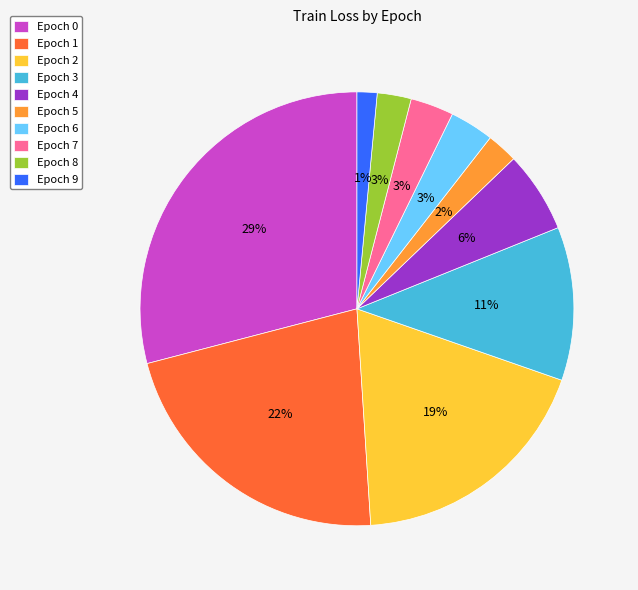

To the nearest percent, what is the average slice percentage?

10%